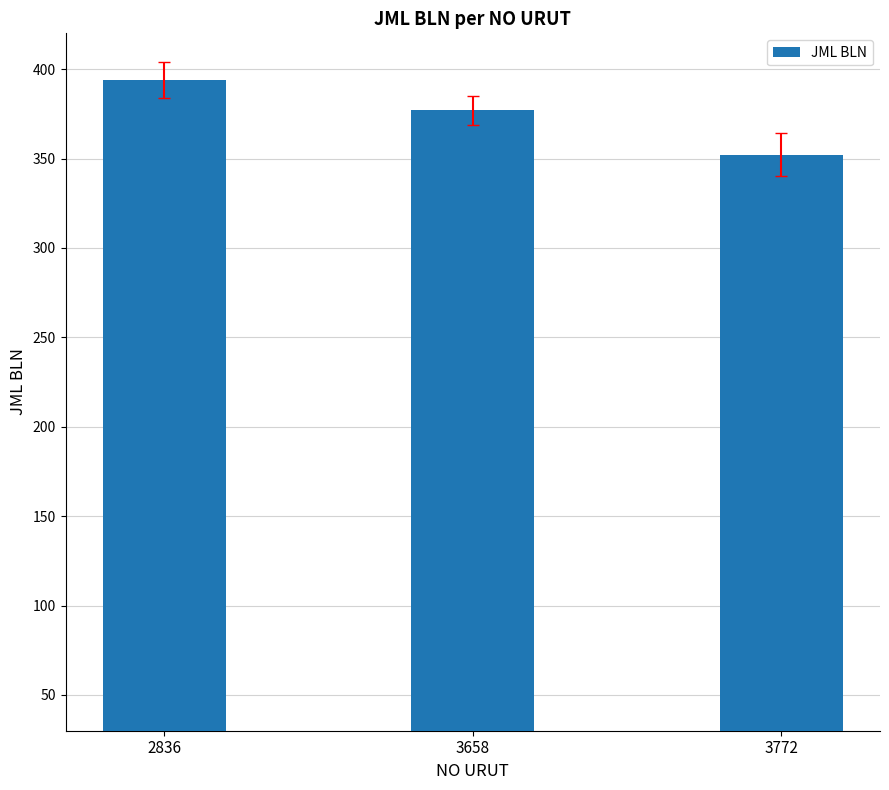

Is it true that the value at 3772 is 596?

False